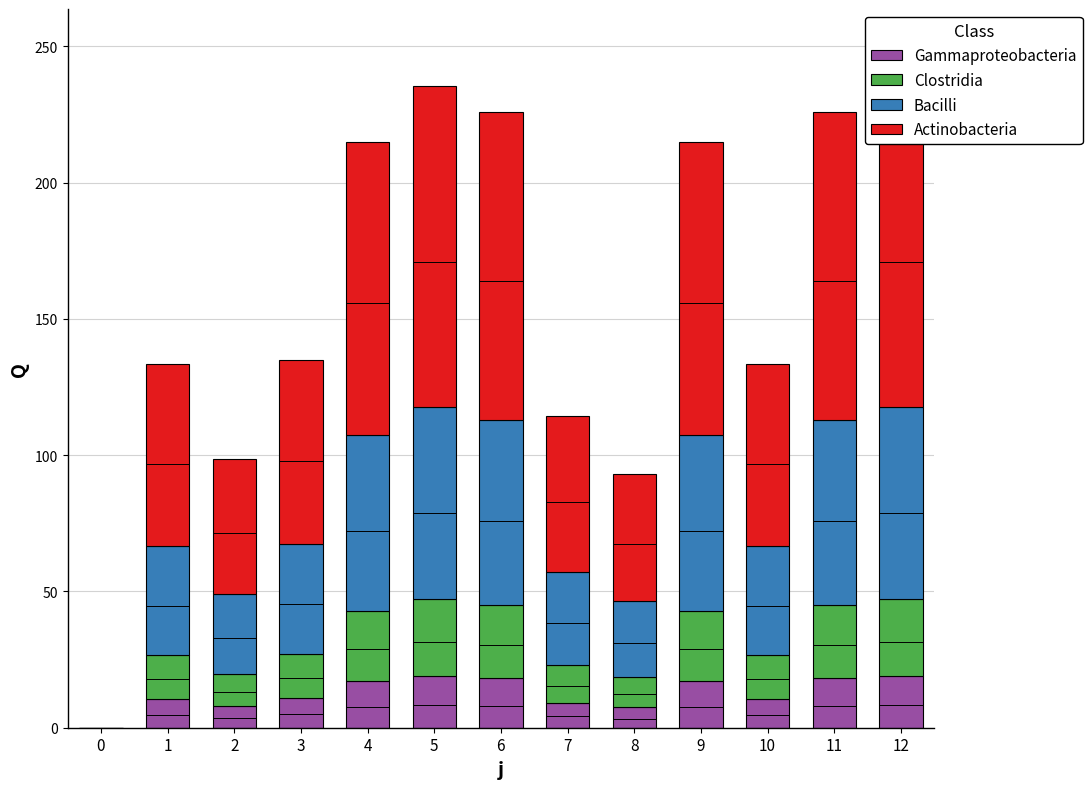

Is it true that Gammaproteobacteria equals 0.0 at 0?

True